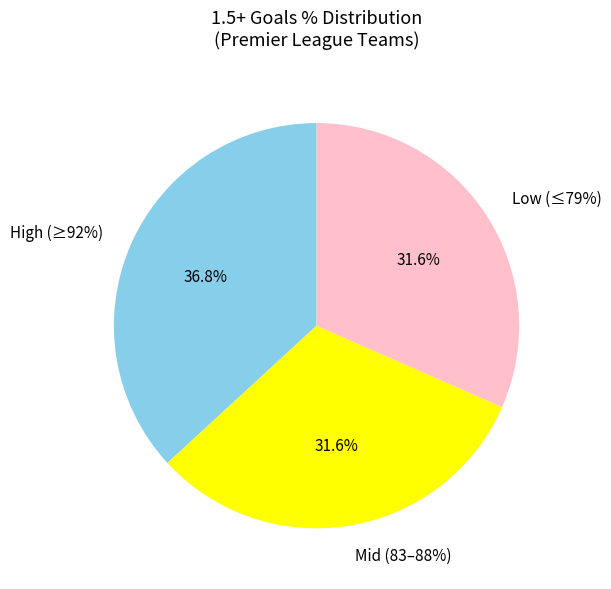

Is there any slice that represents more than half of the pie?

No